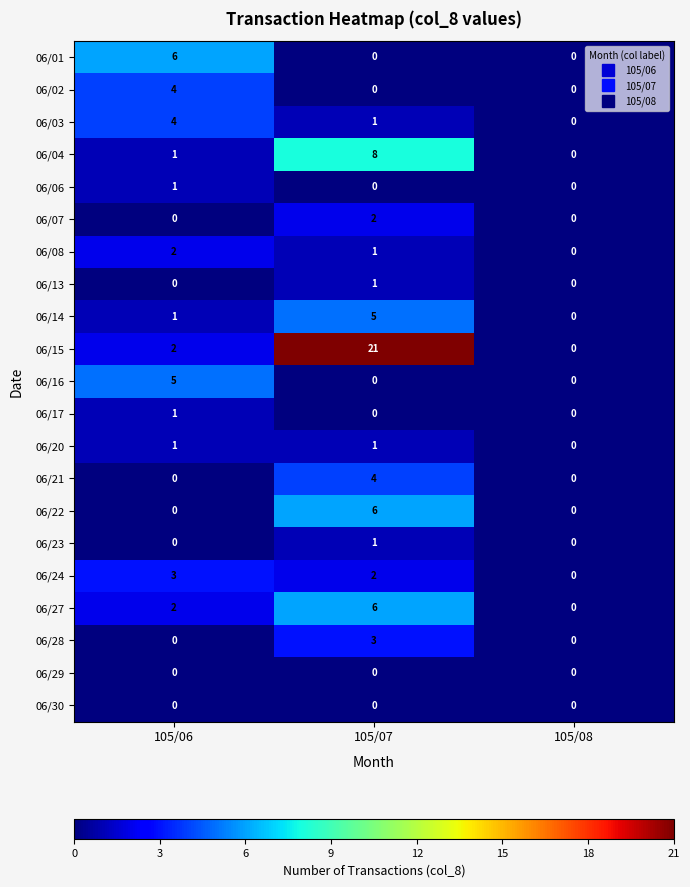

Rank the categories by 06/24 value from lowest to highest.

105/08, 105/07, 105/06